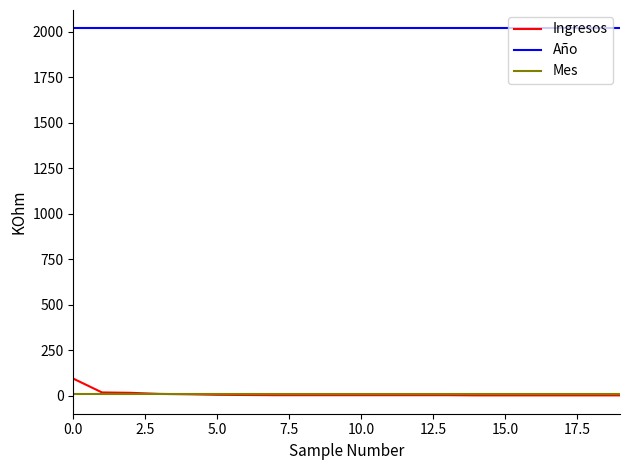

What is the highest value of the Año series?

2018